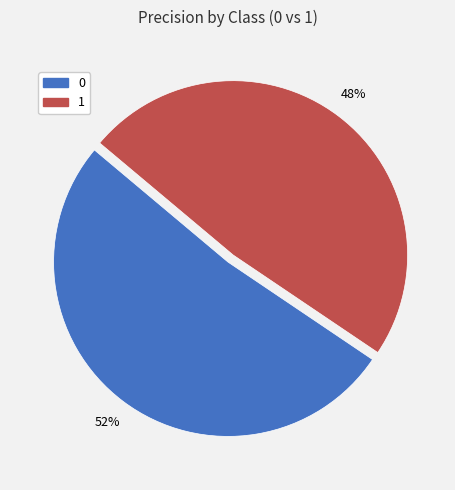

To the nearest percent, what is the average slice percentage?

50%